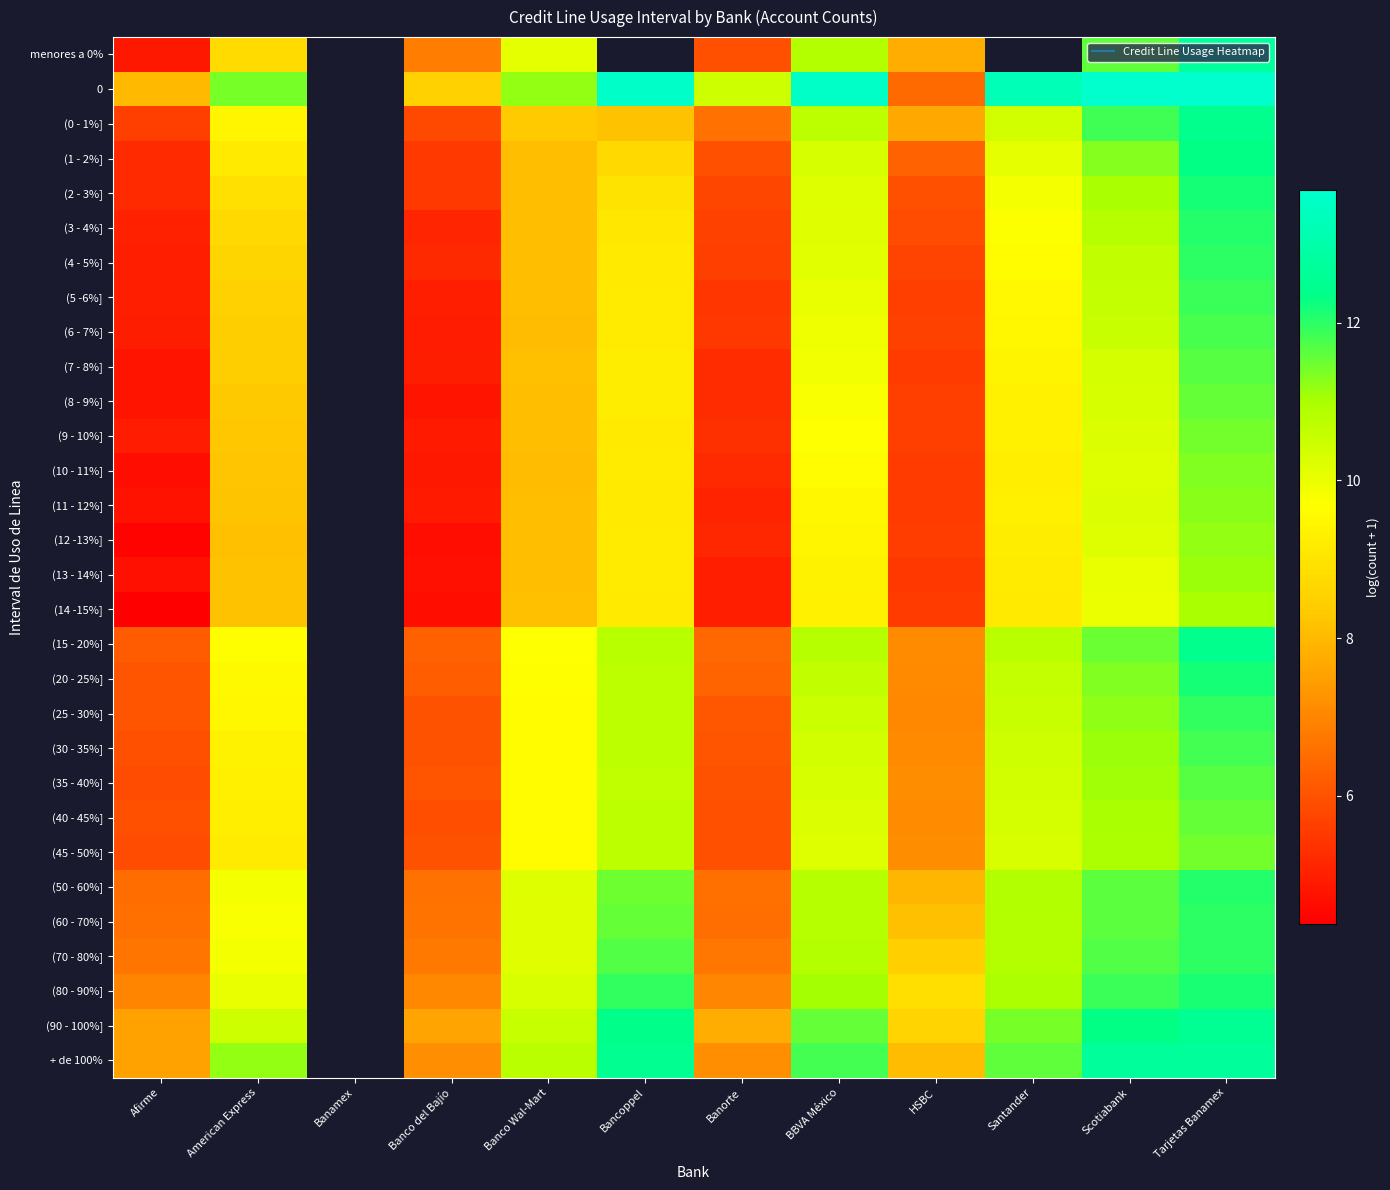

Is the value of (4 - 5%] at Banorte greater than the value of (1 - 2%] at Scotiabank?

No